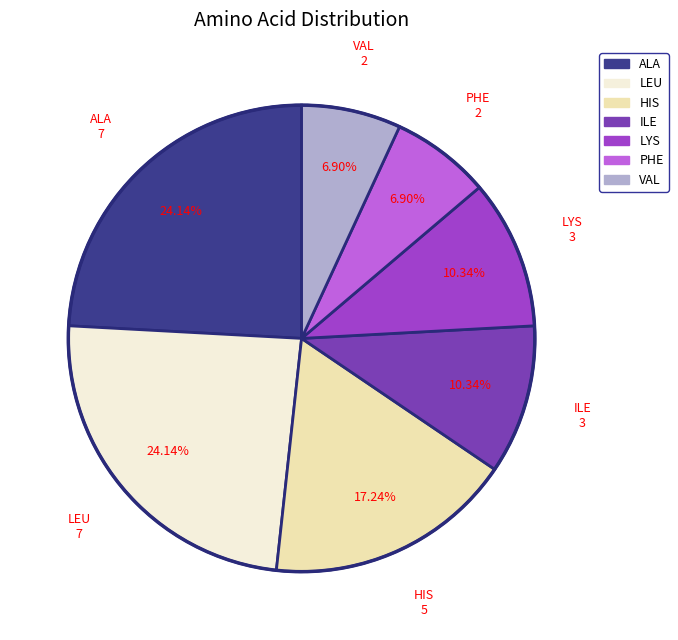

How many segments does this pie chart have?

7